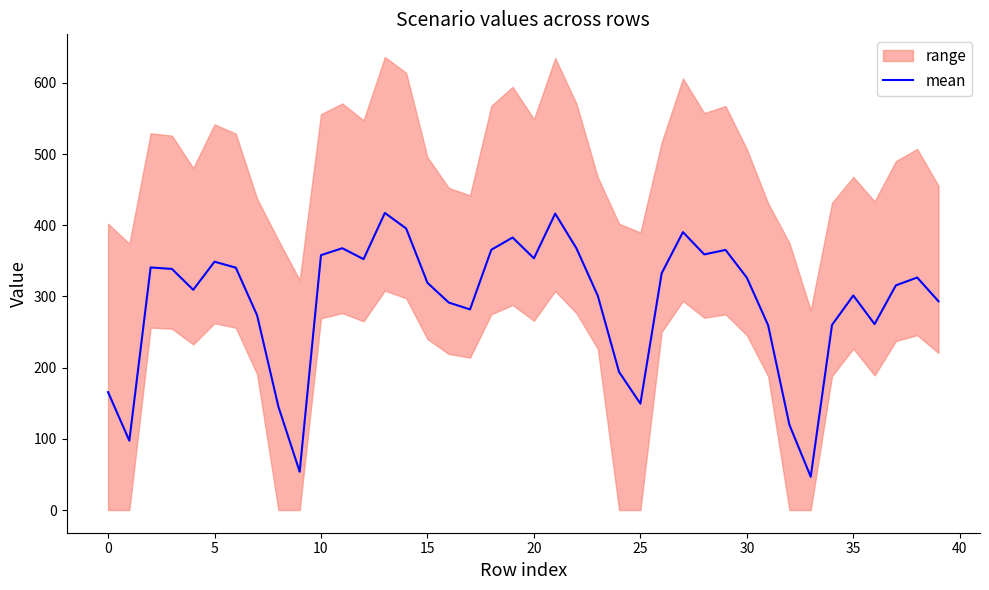

What is the maximum value for mean?

417.3